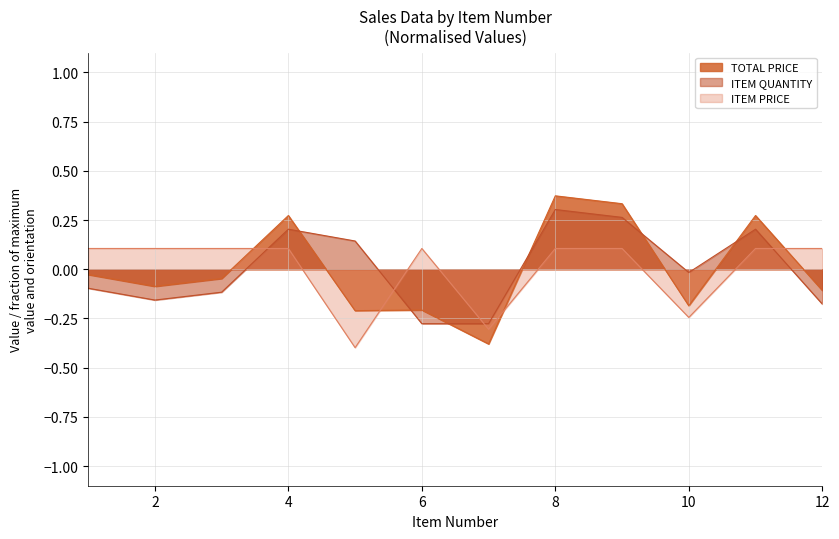

Where does the TOTAL PRICE series first go above 0?

4